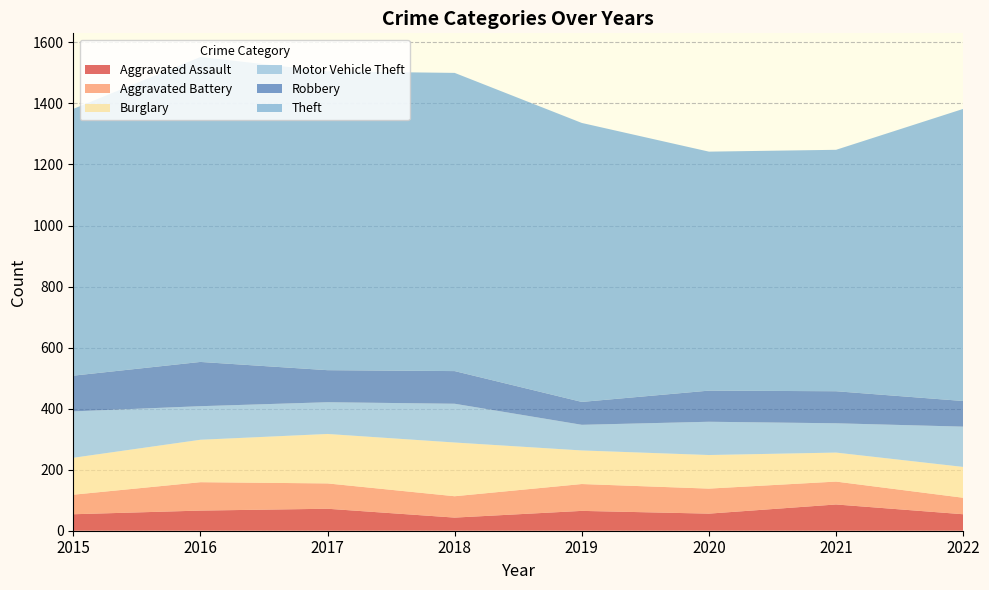

Reading left to right, transcribe all the data shown in this chart.

Aggravated Assault: 54	66	72	43	65	56	86	54
Aggravated Battery: 64	93	83	70	88	82	75	54
Burglary: 121	139	162	176	110	110	95	101
Motor Vehicle Theft: 152	110	104	127	84	109	96	132
Robbery: 117	145	105	107	75	102	105	84
Theft: 874	999	979	977	914	783	791	957